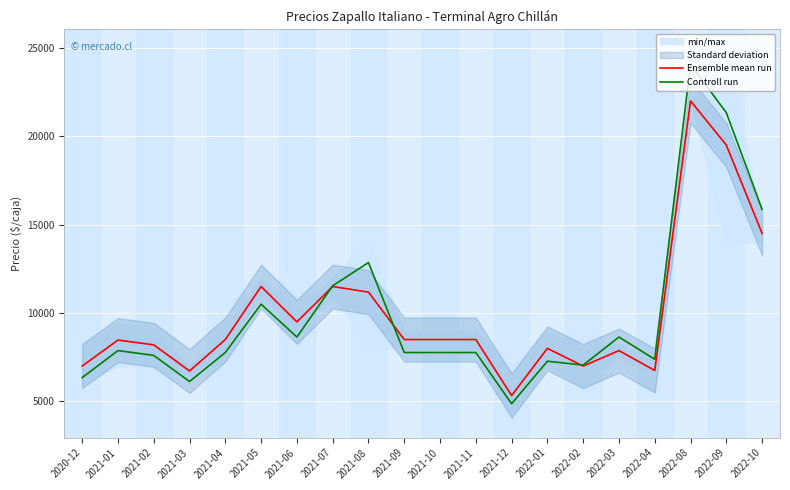

Is it true that Ensemble mean run equals 5333.0 at 2021-12?

True